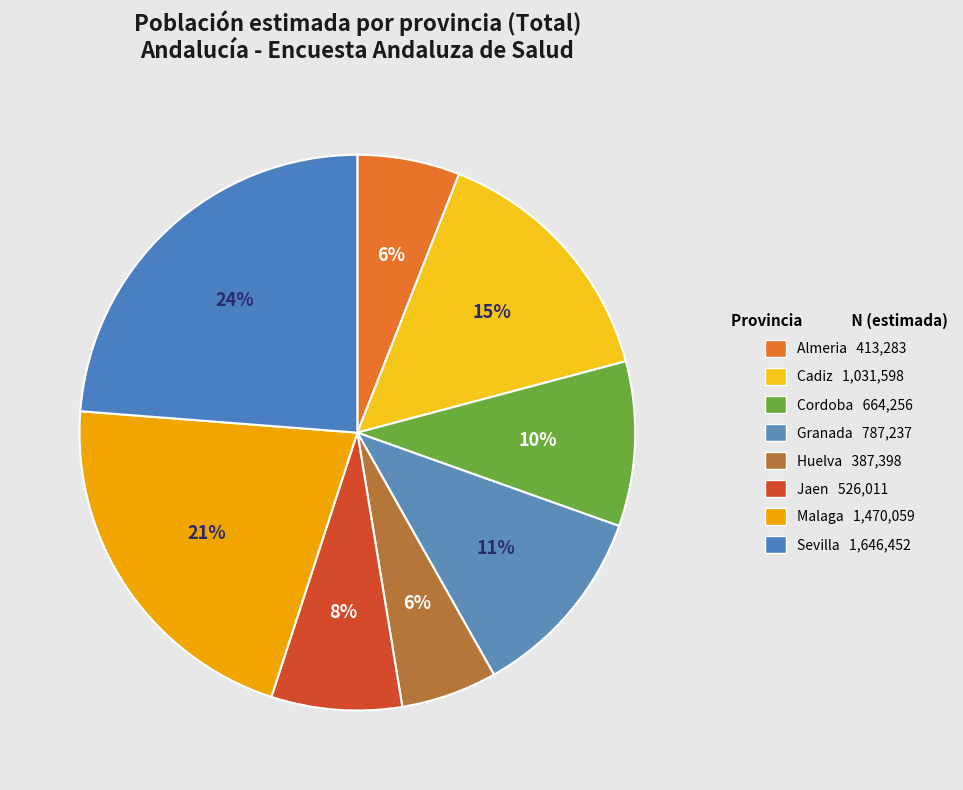

Between Cadiz and Almeria, which is larger?

Cadiz